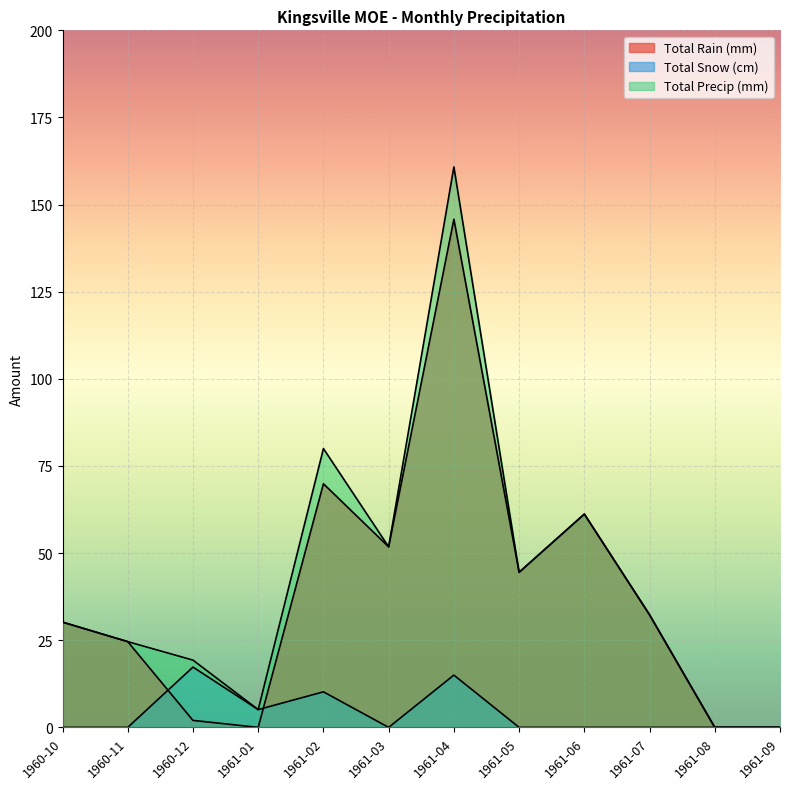

Reading left to right, extract all data points from this chart.

Total Rain (mm): 1960-10=30.2	1960-11=24.6	1960-12=2.0	1961-01=0.0	1961-02=69.9	1961-03=51.8	1961-04=145.8	1961-05=44.5	1961-06=61.2	1961-07=32.3	1961-08=0.0	1961-09=0.0
Total Snow (cm): 1960-10=0.0	1960-11=0.0	1960-12=17.3	1961-01=5.1	1961-02=10.2	1961-03=0.0	1961-04=15.0	1961-05=0.0	1961-06=0.0	1961-07=0.0	1961-08=0.0	1961-09=0.0
Total Precip (mm): 1960-10=30.2	1960-11=24.6	1960-12=19.3	1961-01=5.1	1961-02=80.0	1961-03=51.8	1961-04=160.8	1961-05=44.5	1961-06=61.2	1961-07=32.3	1961-08=0.0	1961-09=0.0